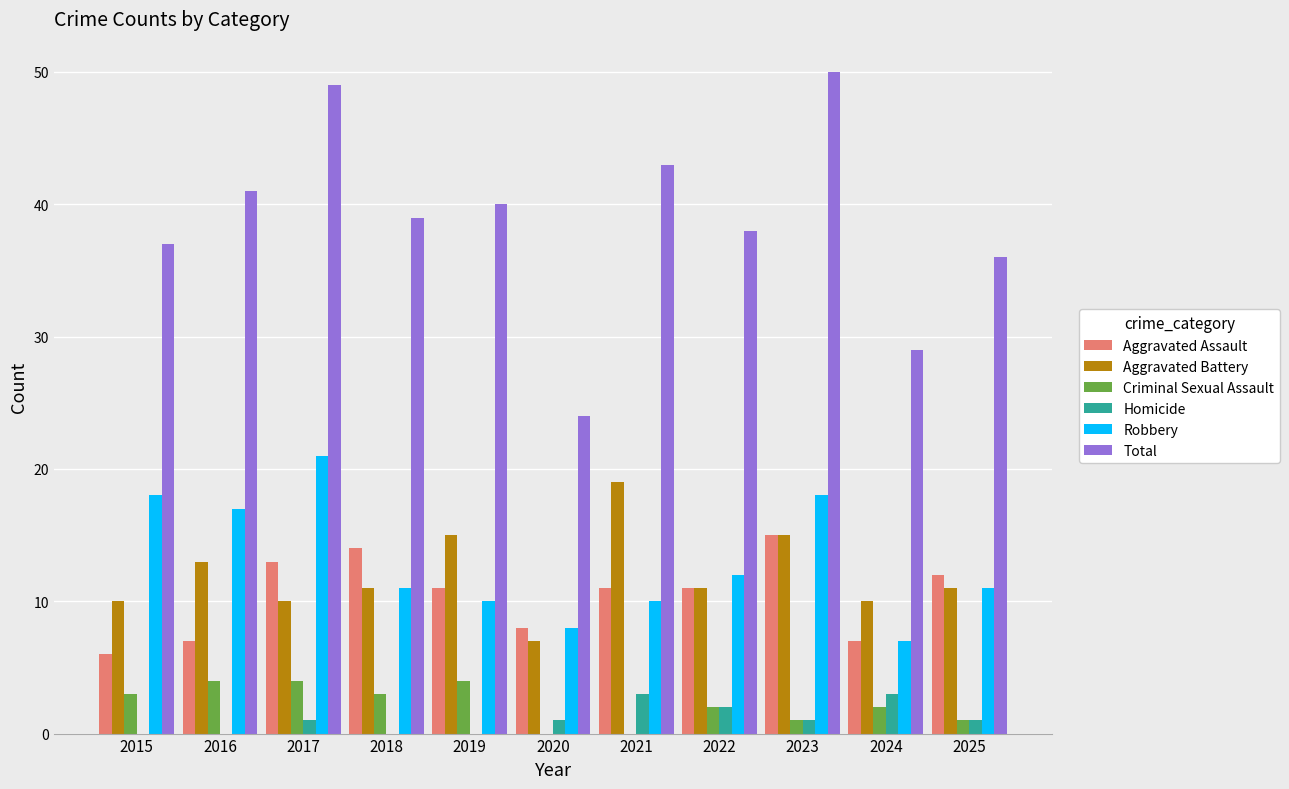

What is the sum of all Aggravated Assault values?

115